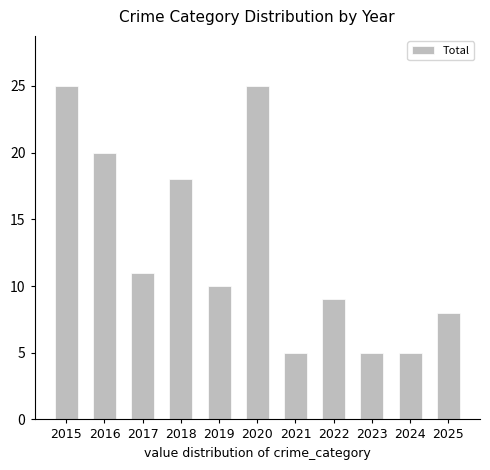

What is the value of the 5th bar from the left?

10